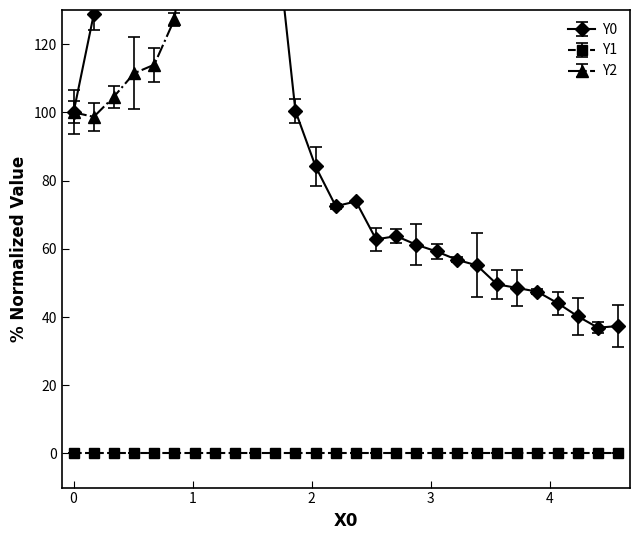

In Y0, how many points are higher than both neighbors (excluding endpoints)?

2